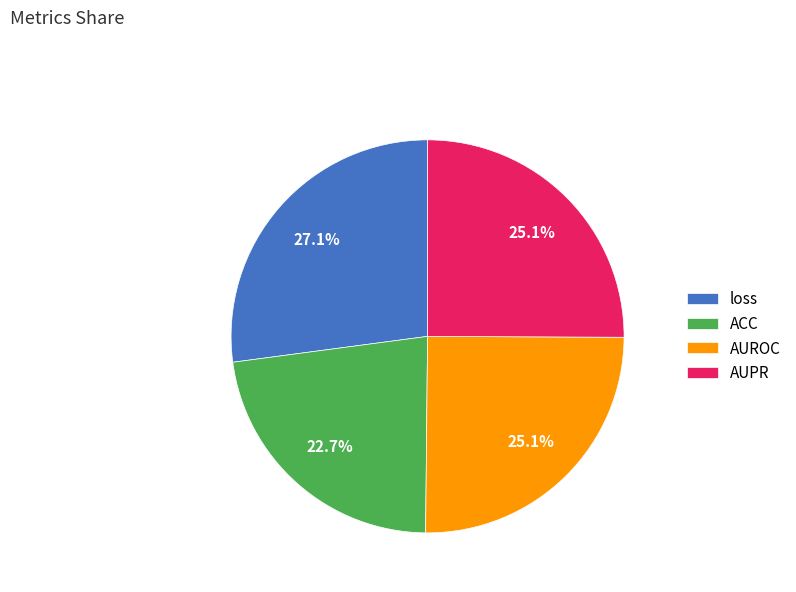

To the nearest percent, what percentage of the pie is loss?

27%